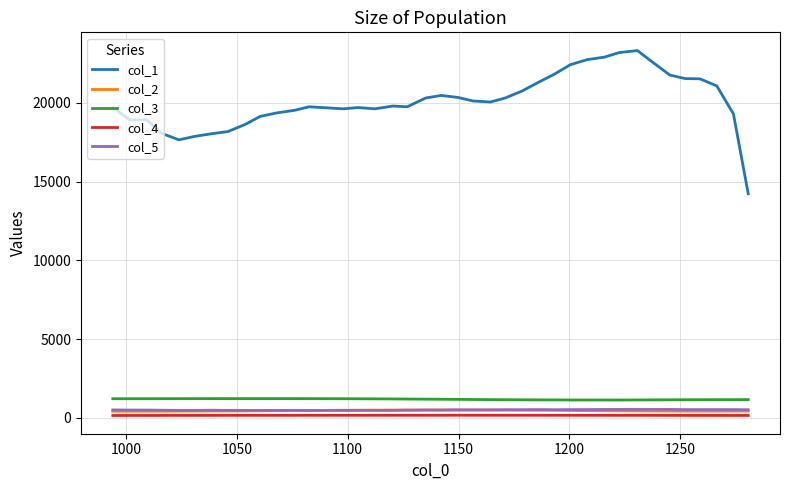

Which series has the largest total across all categories?

col_1